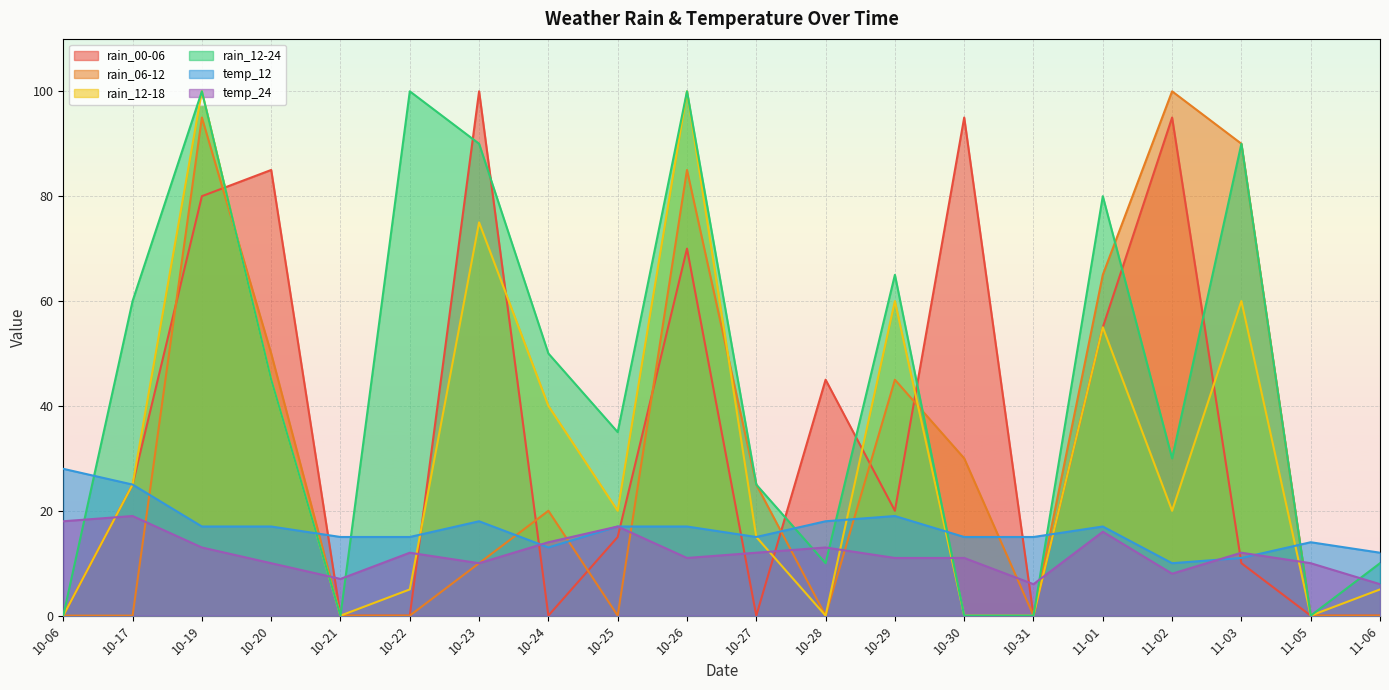

True or false: temp_12 has a value of 18 at 10-28.

True